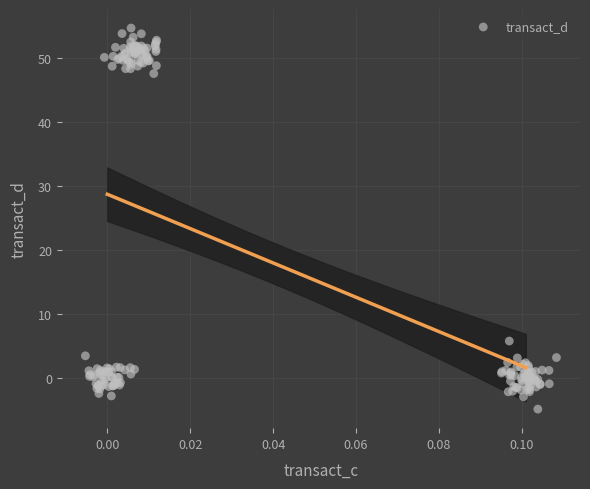

What Y value in the scatter plot is closest to 24?

5.8